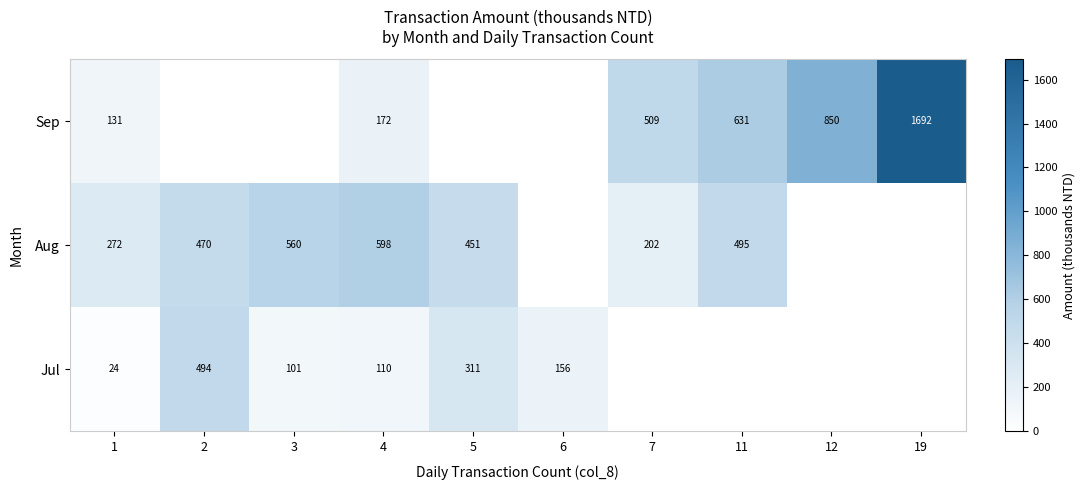

What is the sum of the Sep values at 19 and 1?

1823